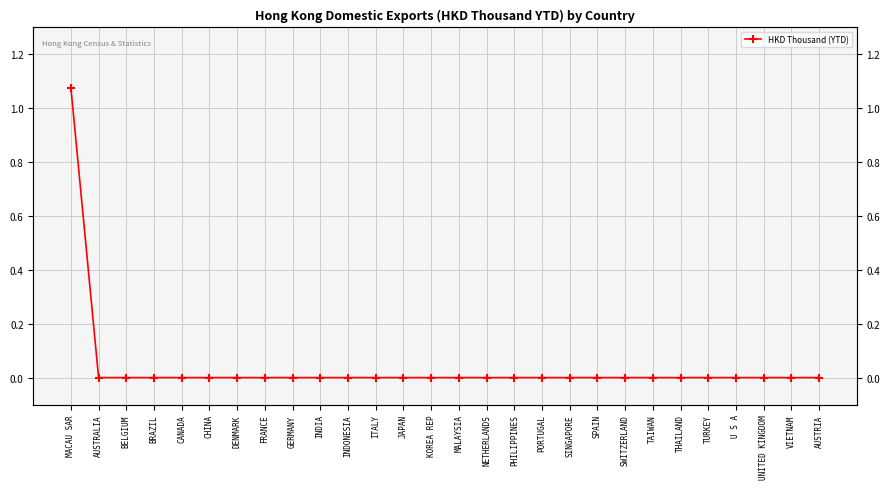

Rank the categories by value from lowest to highest.

AUSTRALIA, BELGIUM, BRAZIL, CANADA, CHINA, DENMARK, FRANCE, GERMANY, INDIA, INDONESIA, ITALY, JAPAN, KOREA REP, MALAYSIA, NETHERLANDS, PHILIPPINES, PORTUGAL, SINGAPORE, SPAIN, SWITZERLAND, TAIWAN, THAILAND, TURKEY, U S A, UNITED KINGDOM, VIETNAM, AUSTRIA, MACAU SAR